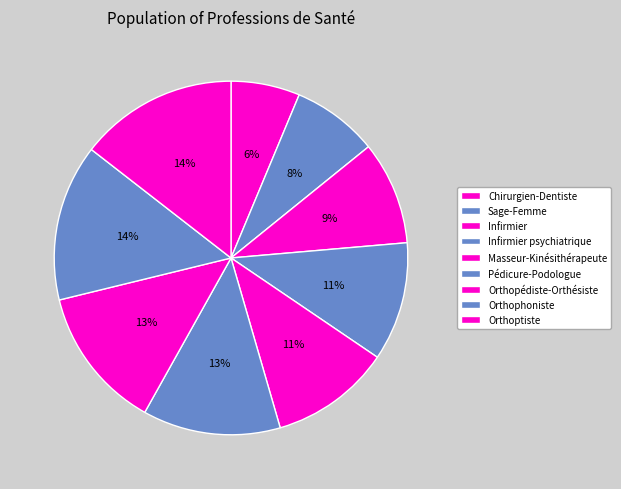

Does Orthoptiste represent more than half of the total?

No